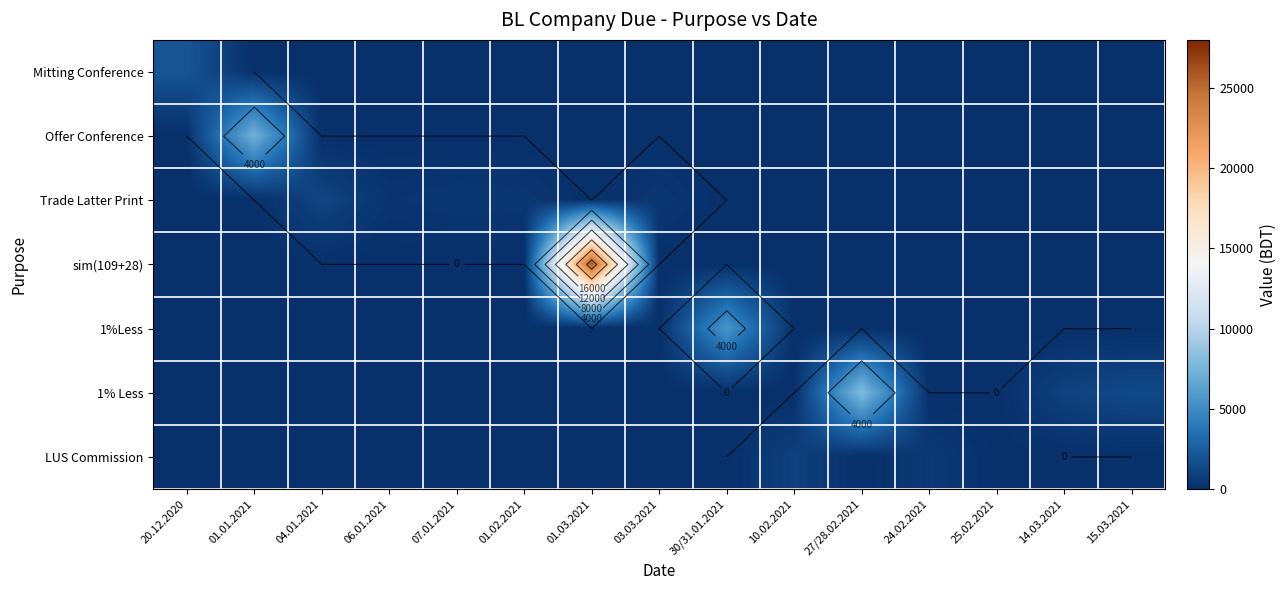

How many values in Offer Conference are above zero?

1